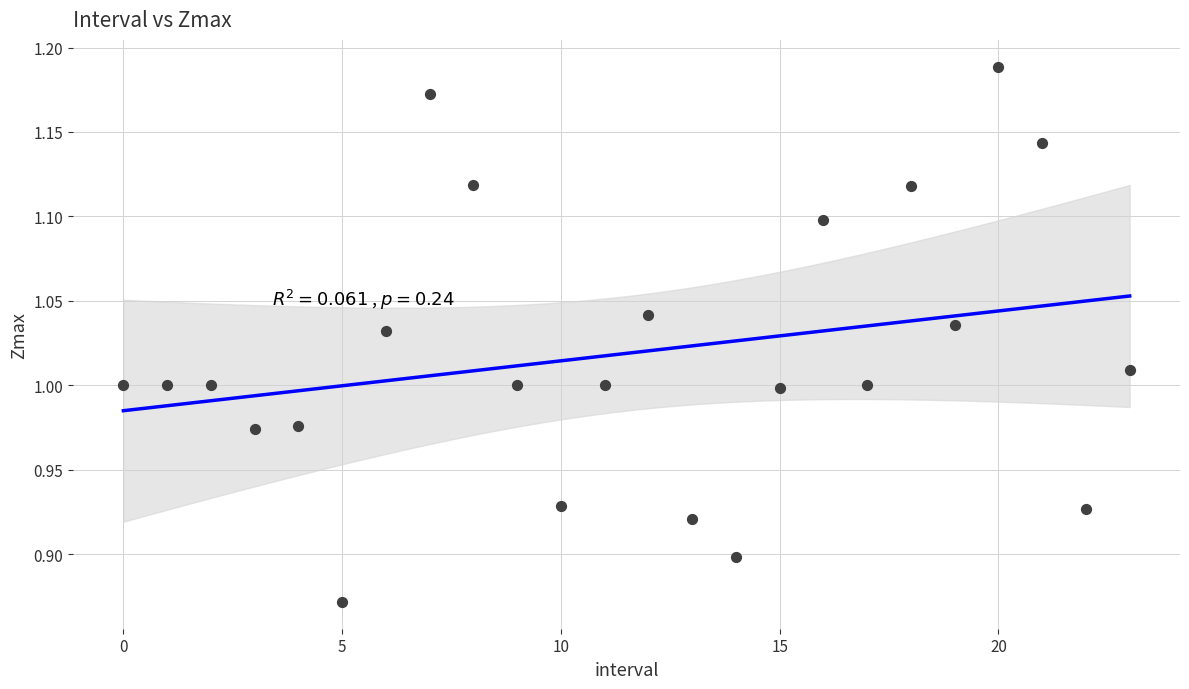

How many points are shown in the scatter plot?

24